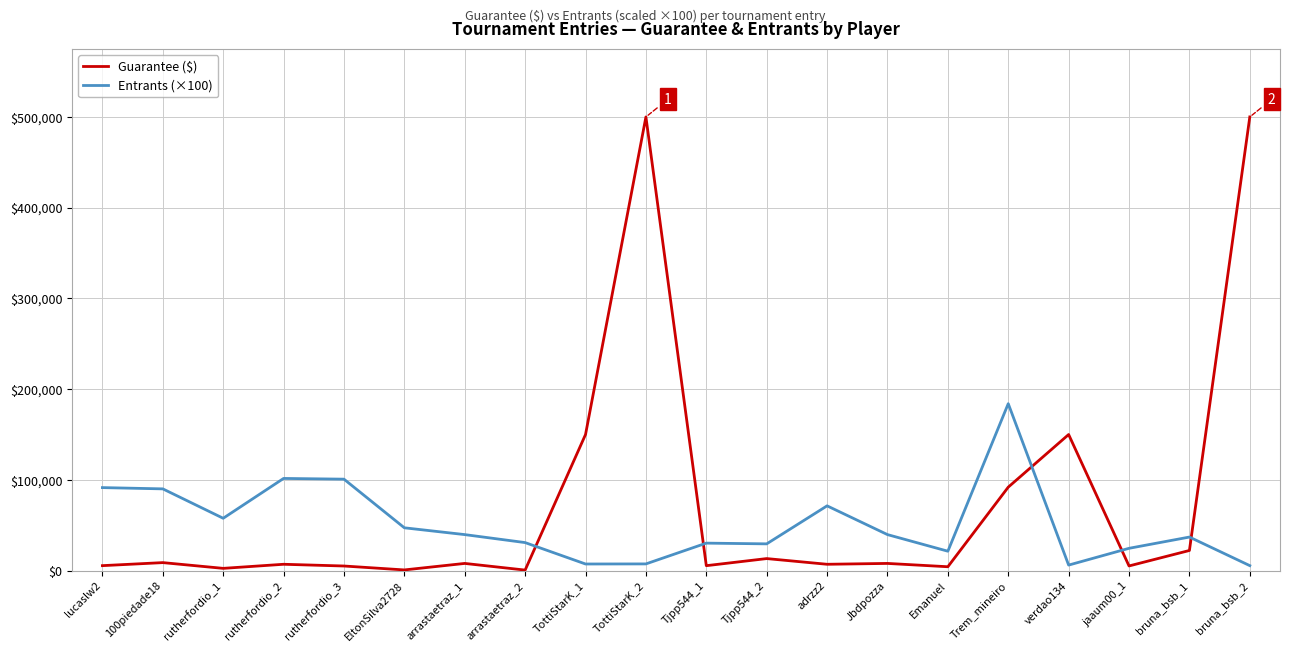

Which series has the widest spread of values?

Guarantee ($)